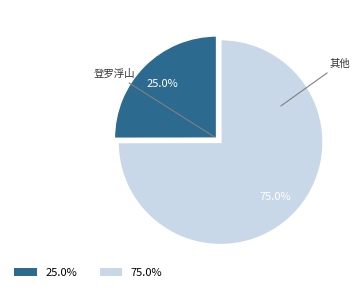

Between 其他 and 登罗浮山, which is larger?

其他